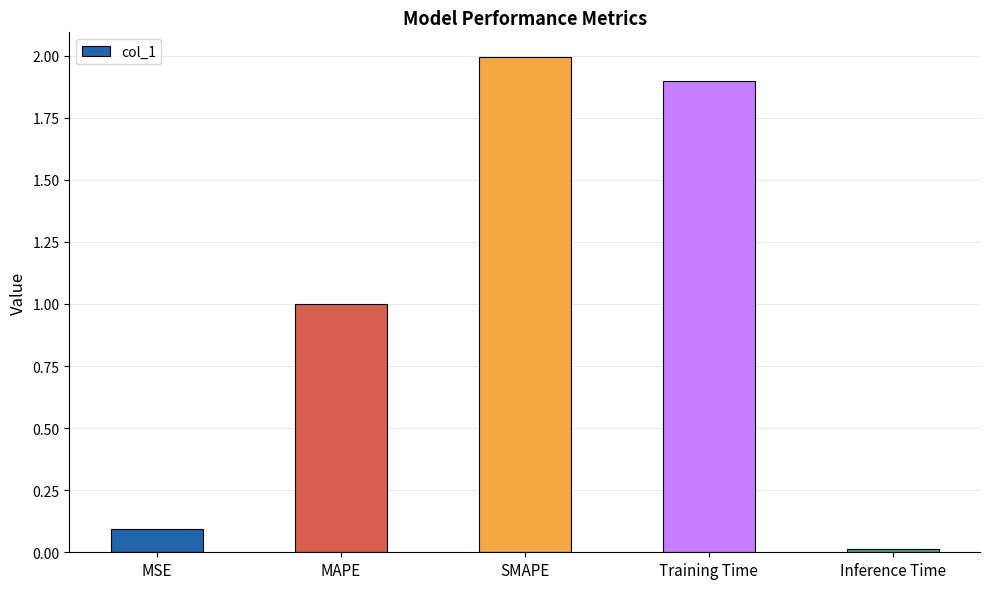

What is the difference between the values at Training Time and MSE?

1.8